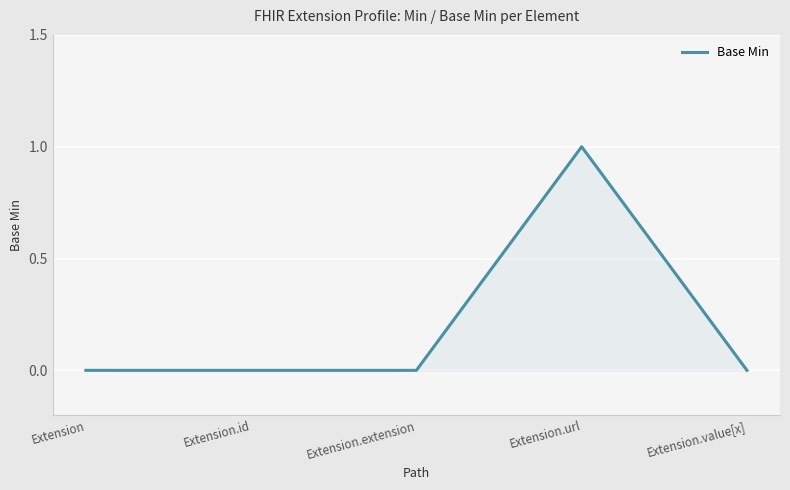

What position from the right is Extension.extension?

3